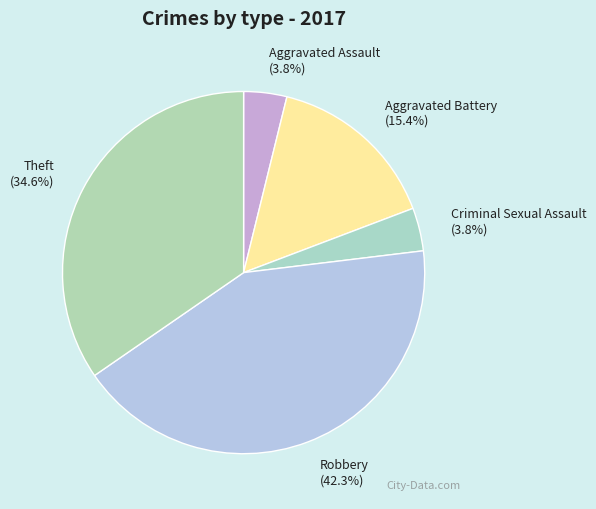

Which category has the biggest portion of the pie?

Robbery